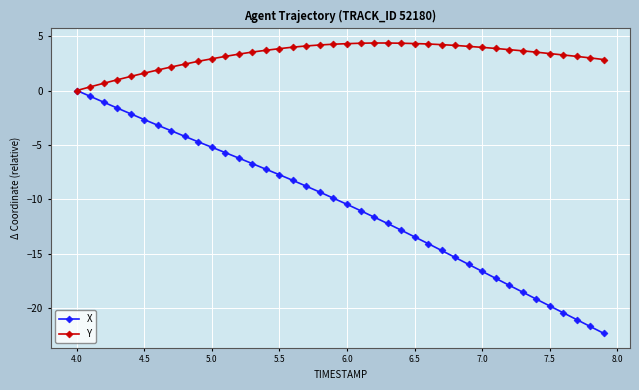

Does the chart have visible grid lines?

Yes